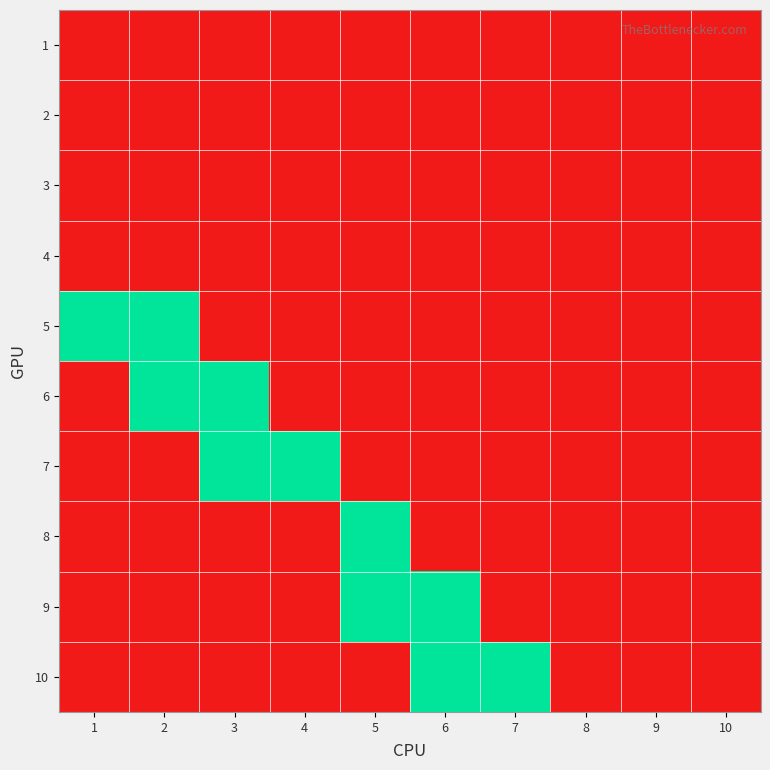

Rank the series by their maximum value, from highest to lowest.

5, 6, 7, 8, 9, 10, 1, 2, 3, 4